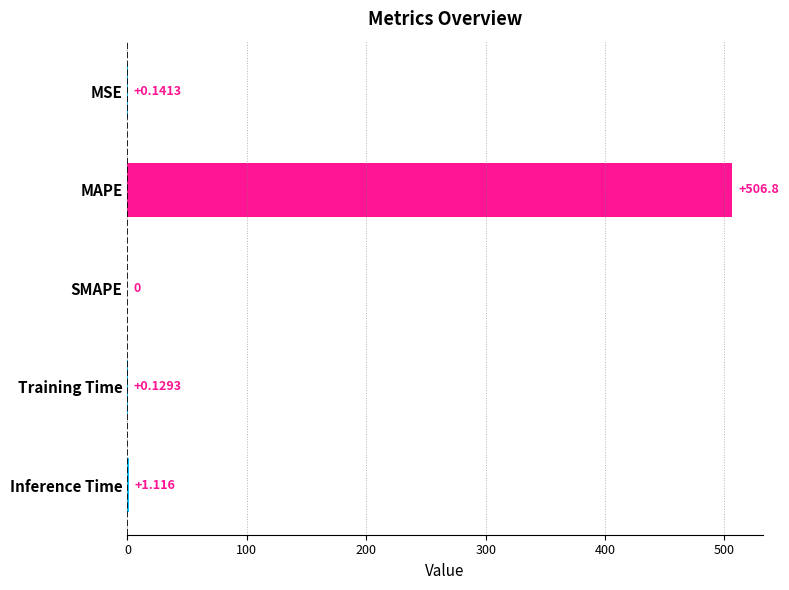

At which category does the chart reach its peak across all series?

MAPE